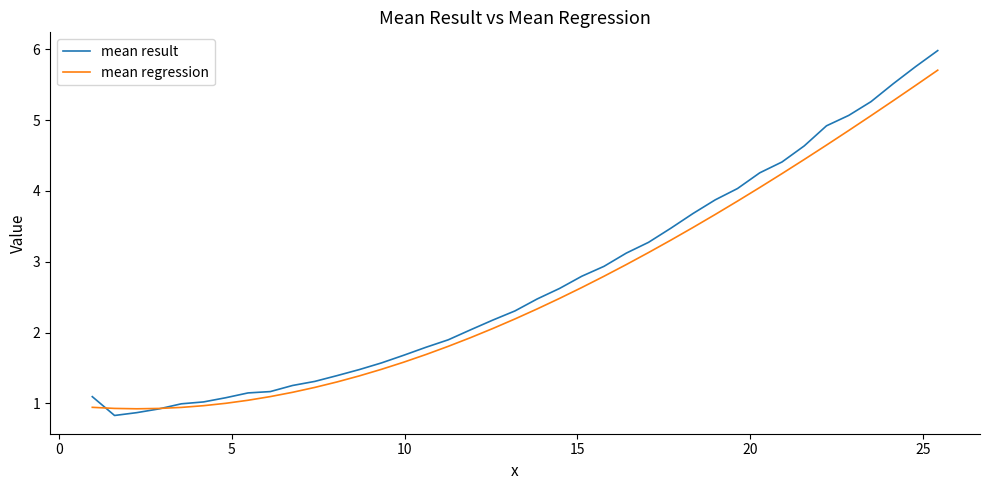

True or false: mean result has more than 2 interior local peaks.

False